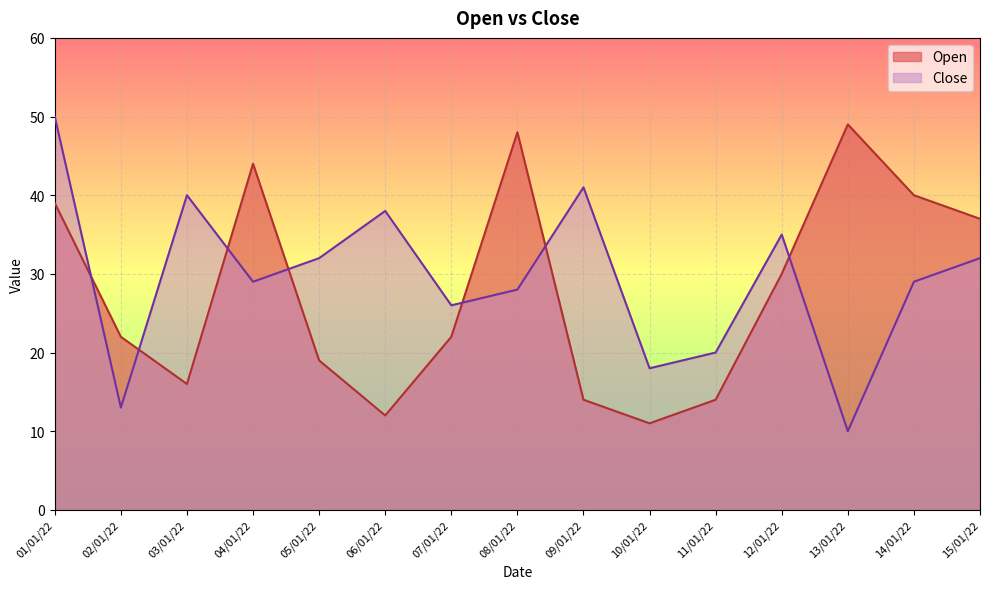

At how many categories does at least one series exceed 11?

15